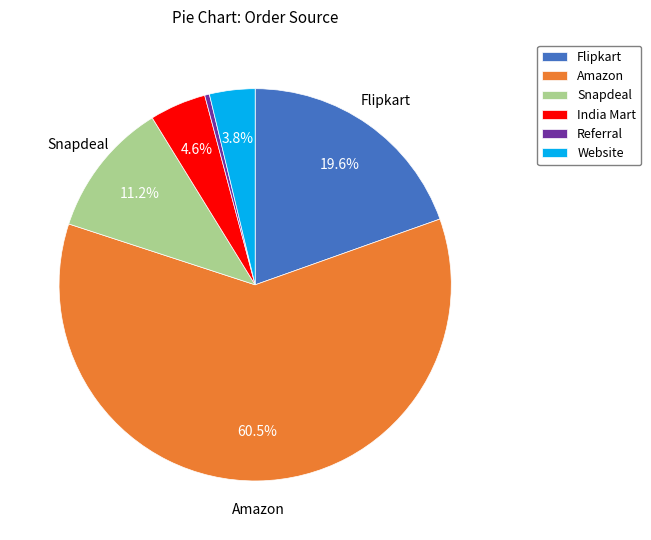

What portion of the pie excludes Website?

96.2%